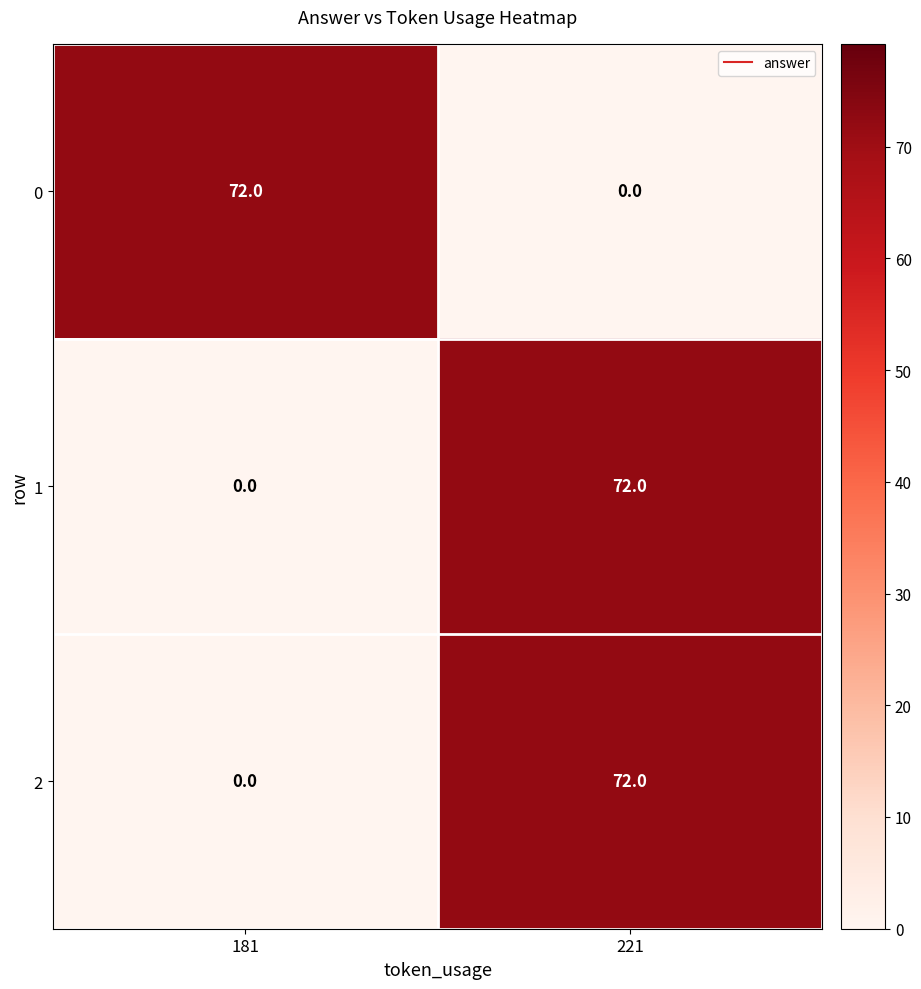

What is the spread (max minus min) of values at 221?

72